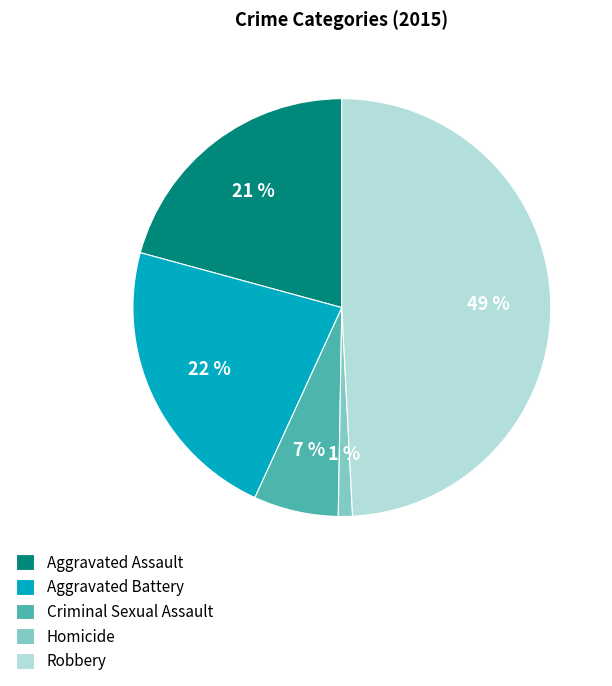

Between Aggravated Assault and Aggravated Battery, which is larger?

Aggravated Battery